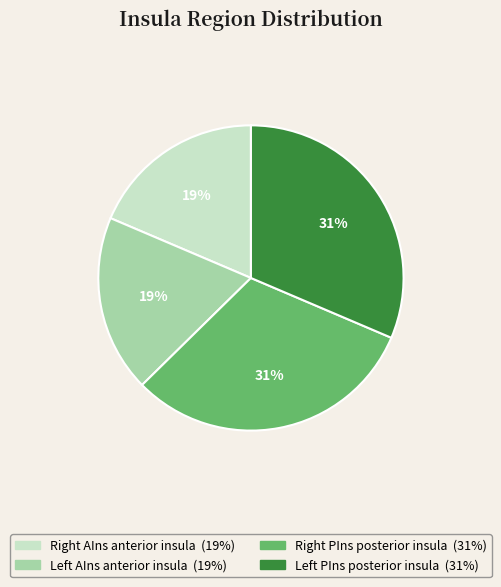

Is there any slice that represents more than half of the pie?

No